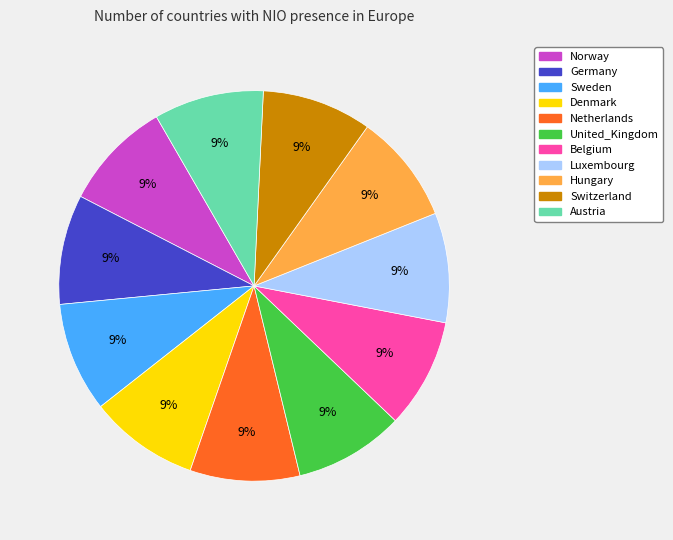

Is the sum of Luxembourg and United_Kingdom greater than half?

No